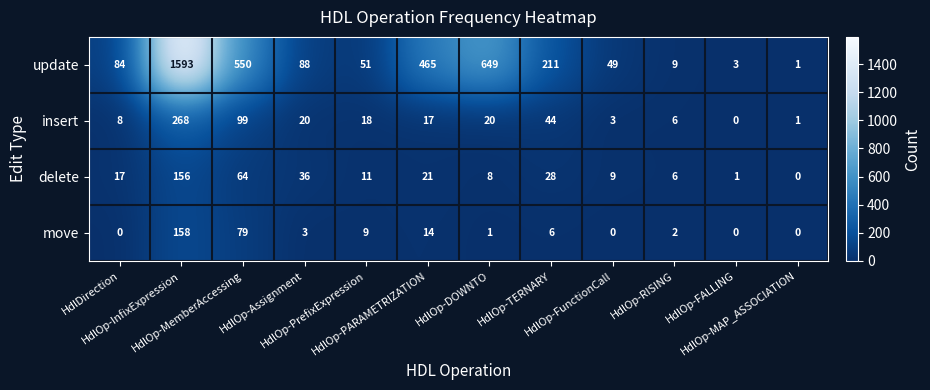

Which series has the widest spread of values?

update